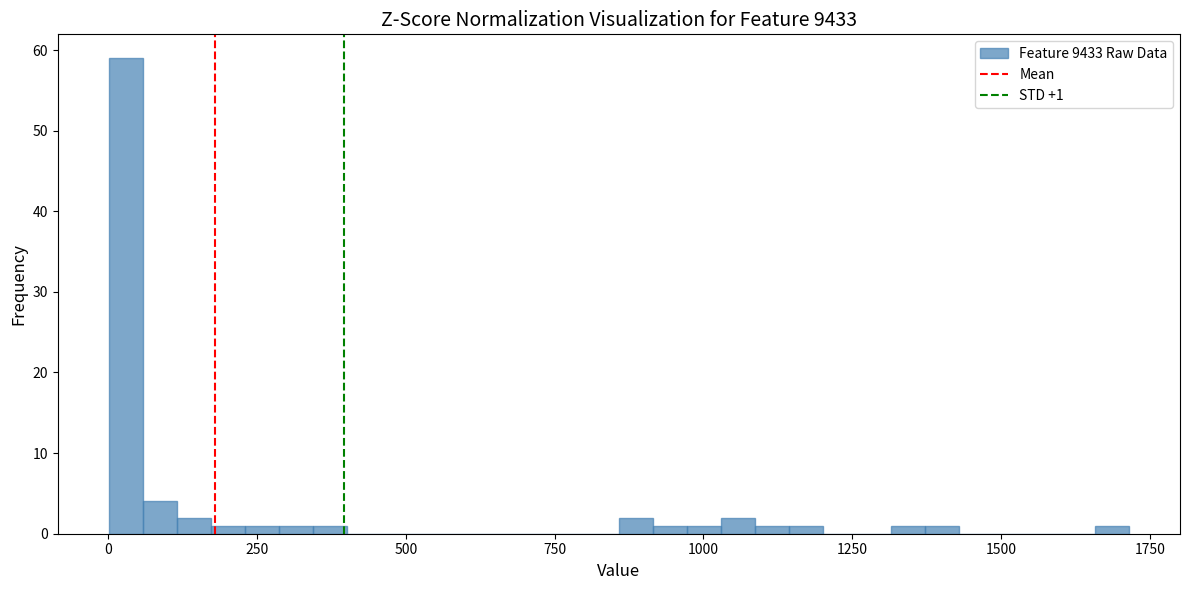

Read against the x-axis, roughly where is the centre of the tallest bar?

50